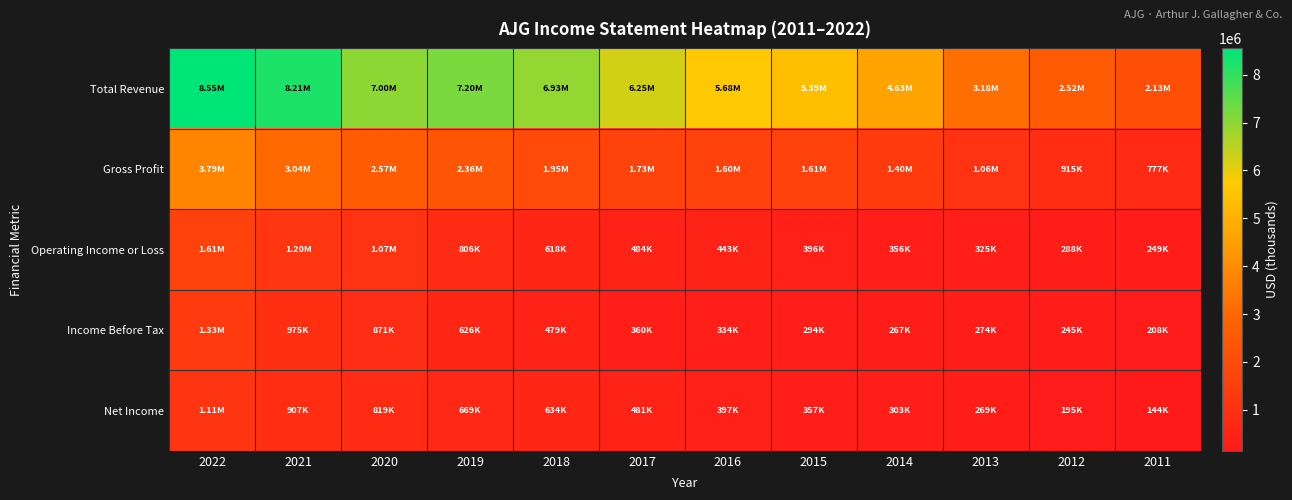

What is the greatest value displayed?

8550600